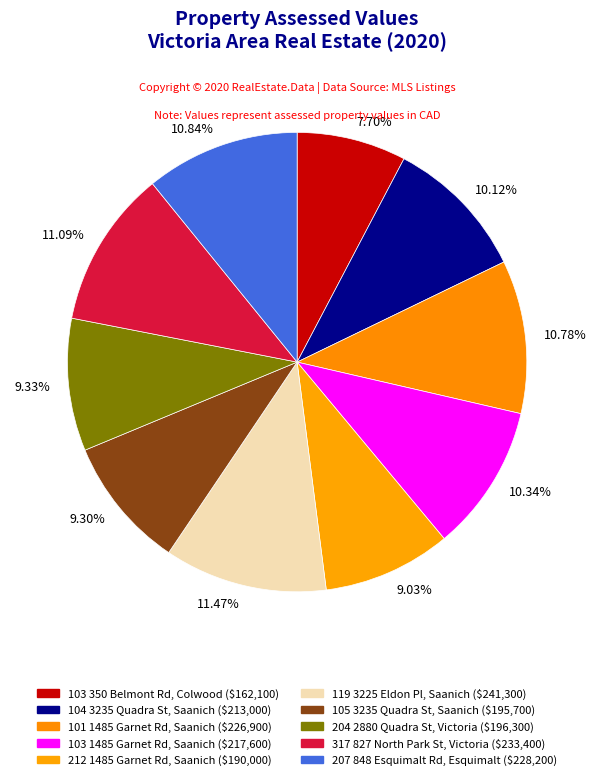

Which has a higher value, 10.12% or 9.30%?

10.12%